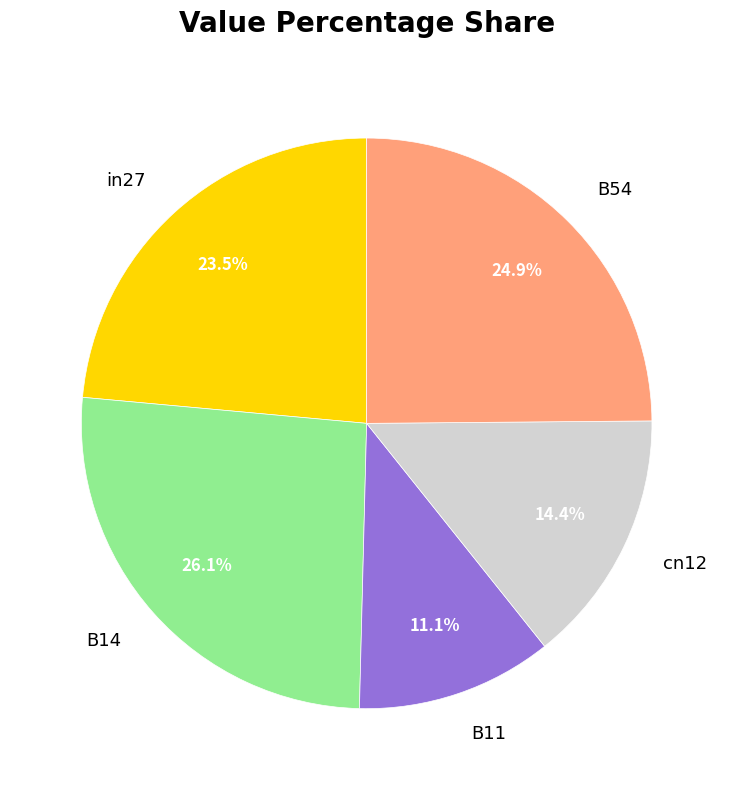

How much of the chart is everything except B54?

75.1%